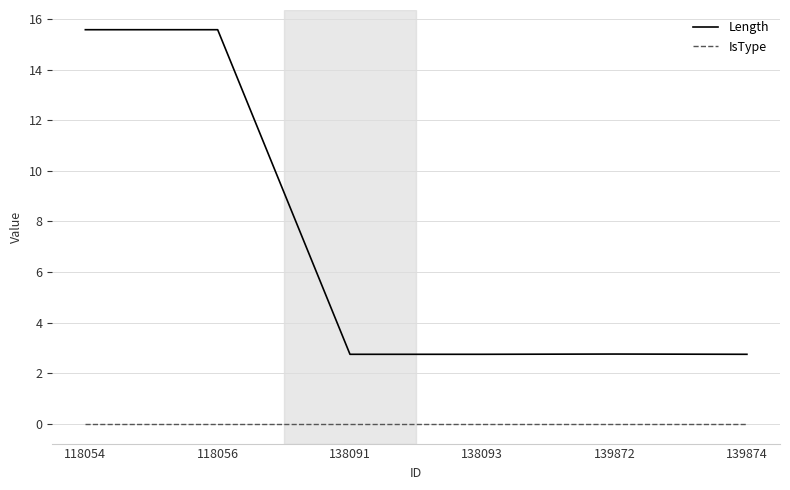

What is the sum of the Length values at 139874 and 138091?

5.5